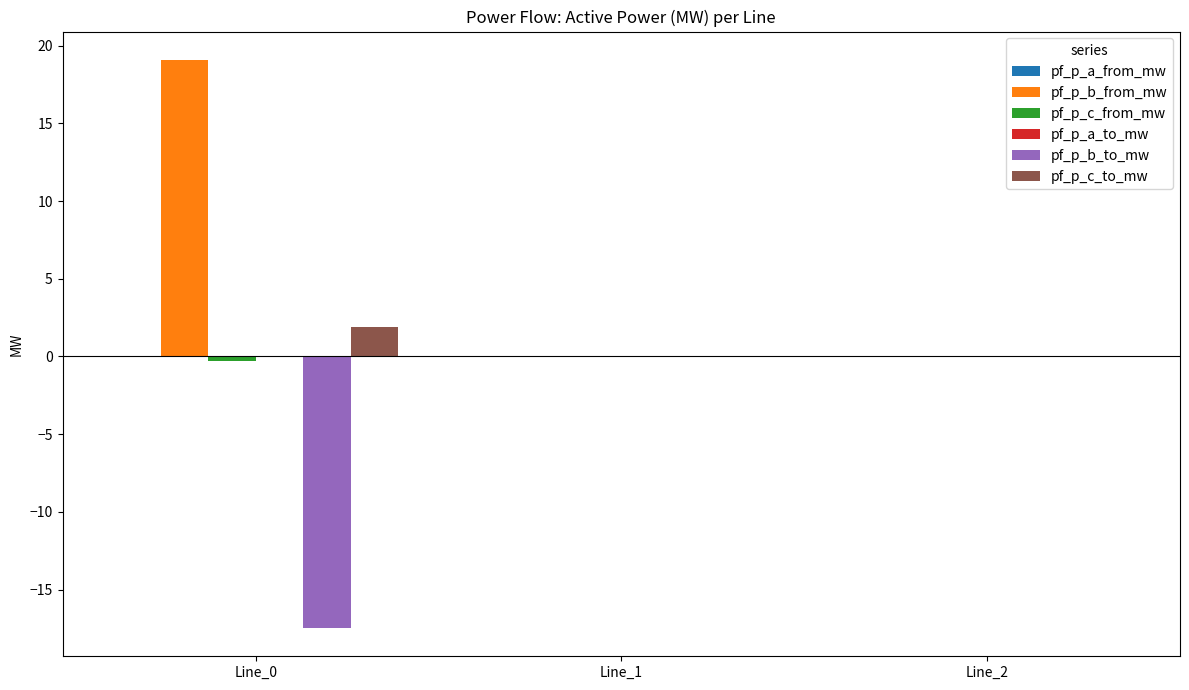

What is the maximum value shown in the chart?

19.1